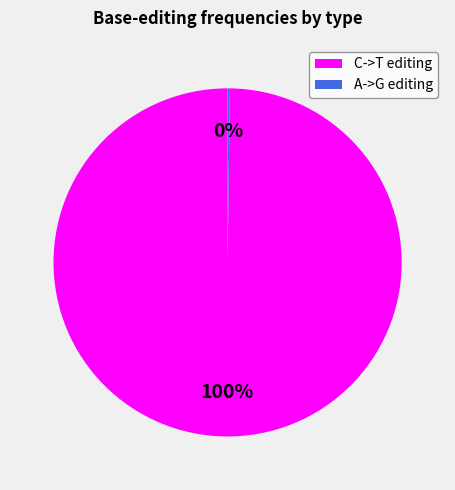

What percentage is the C->T editing slice, to the nearest percent?

100%